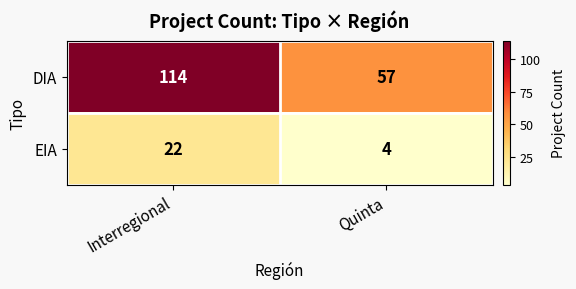

The value of DIA at Quinta is 77. True or false?

False